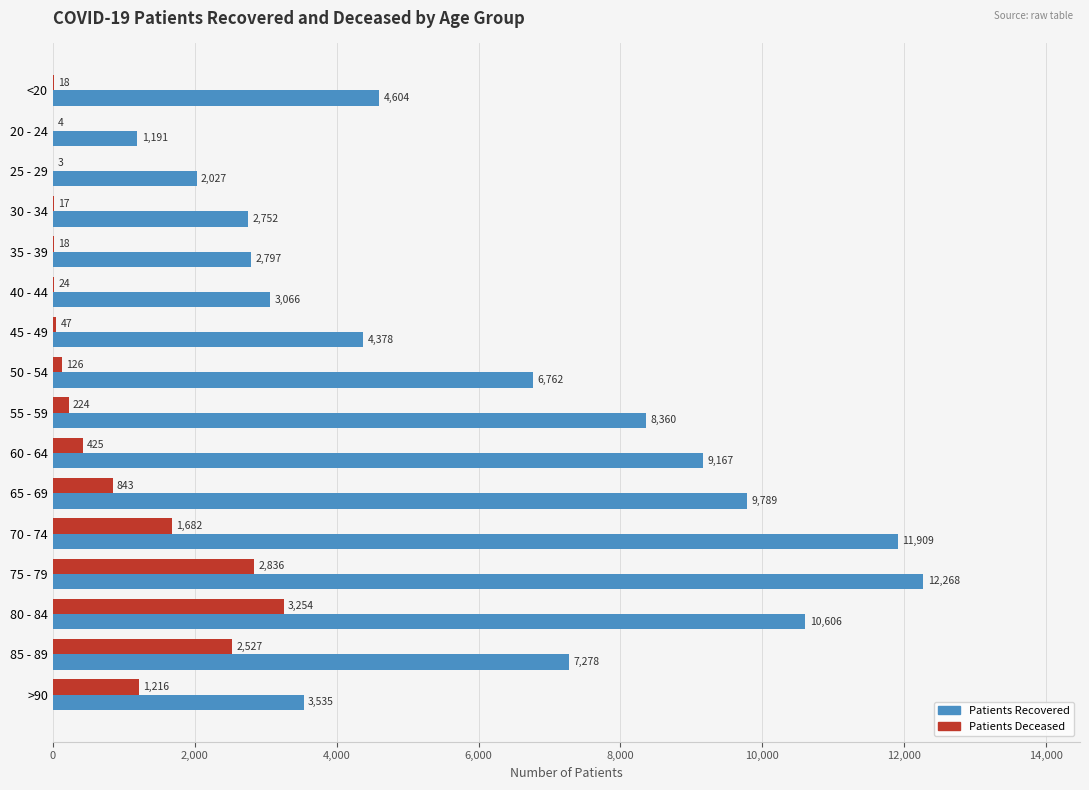

What is the greatest value displayed?

12268